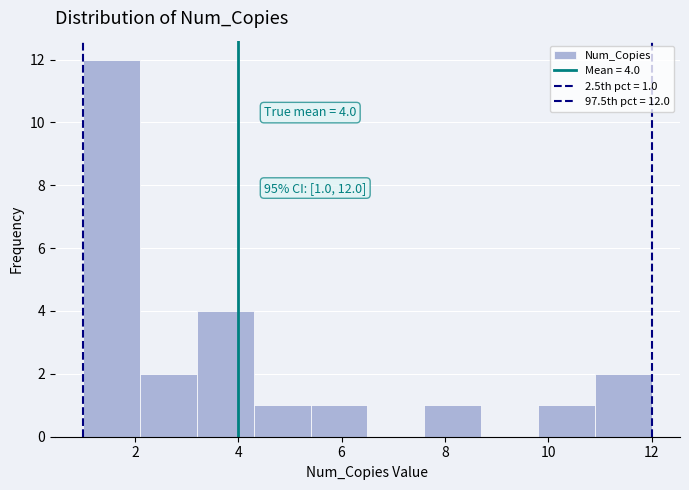

Over which range of the x-axis is the bar tallest?

1.0 to 2.1